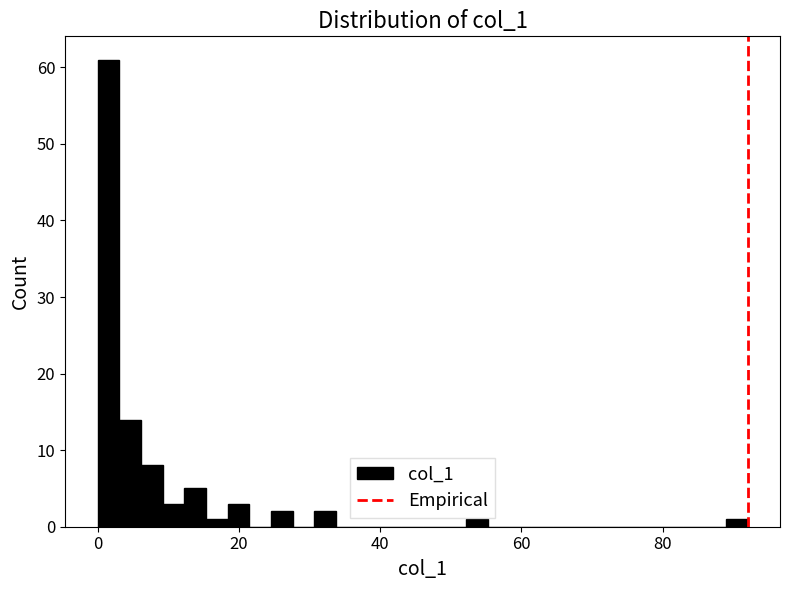

Around what value on the x-axis is the tallest bar? Give the approximate position of its centre, as read against the axis.

2